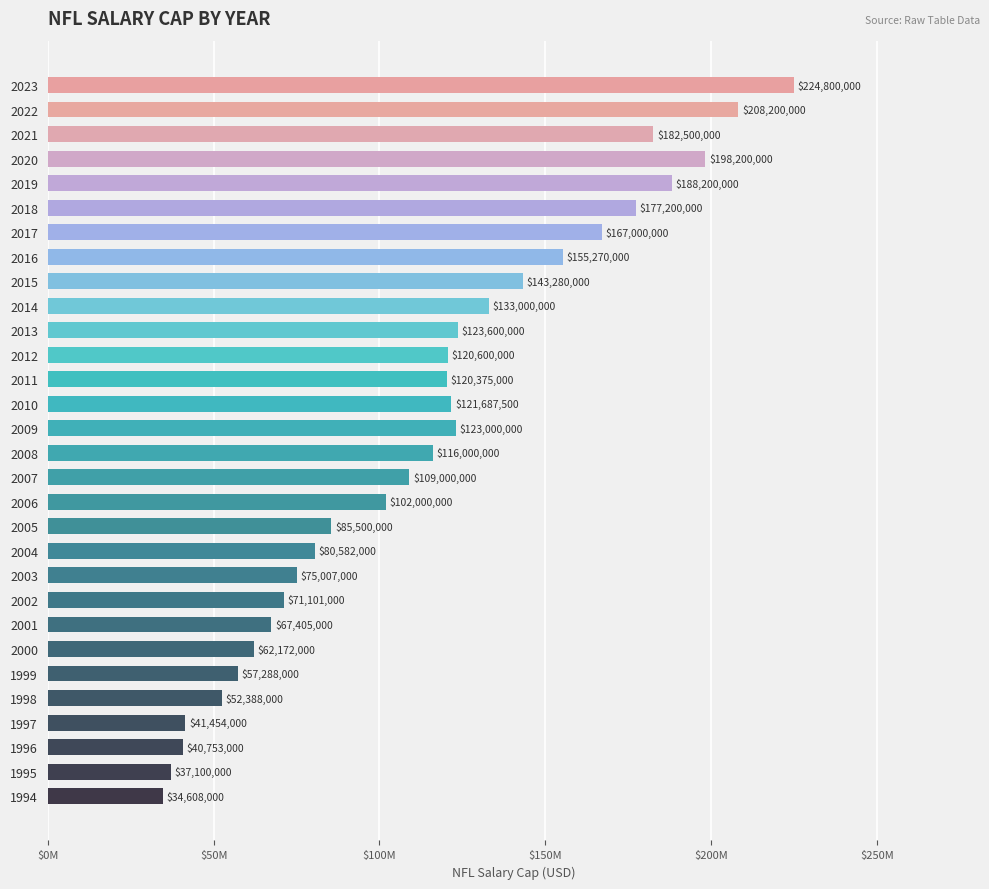

Are the bars horizontal?

Yes